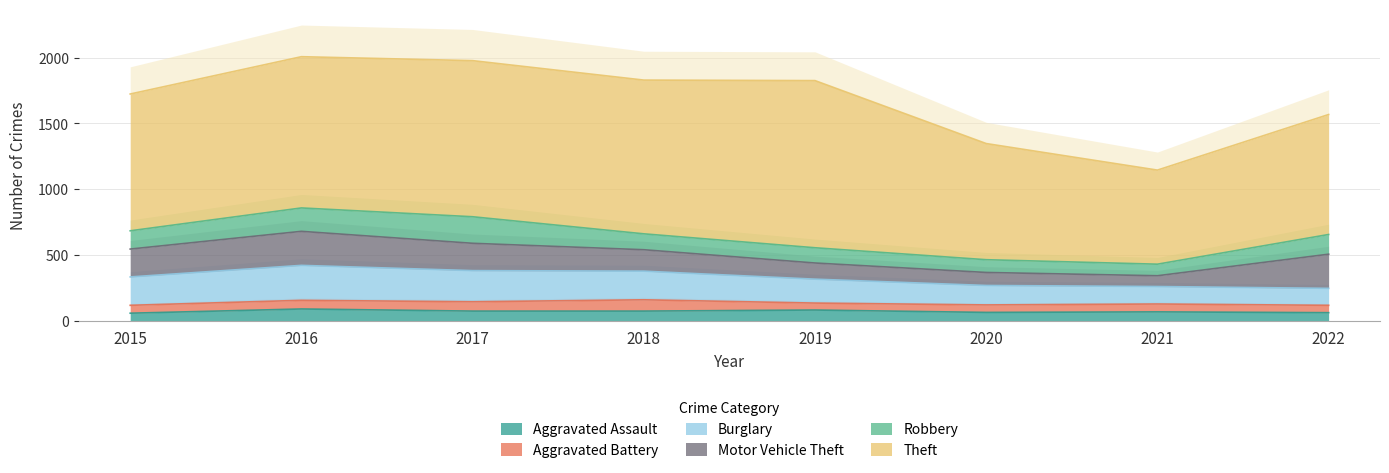

The Robbery series shows 97 at 2020. True or false?

True